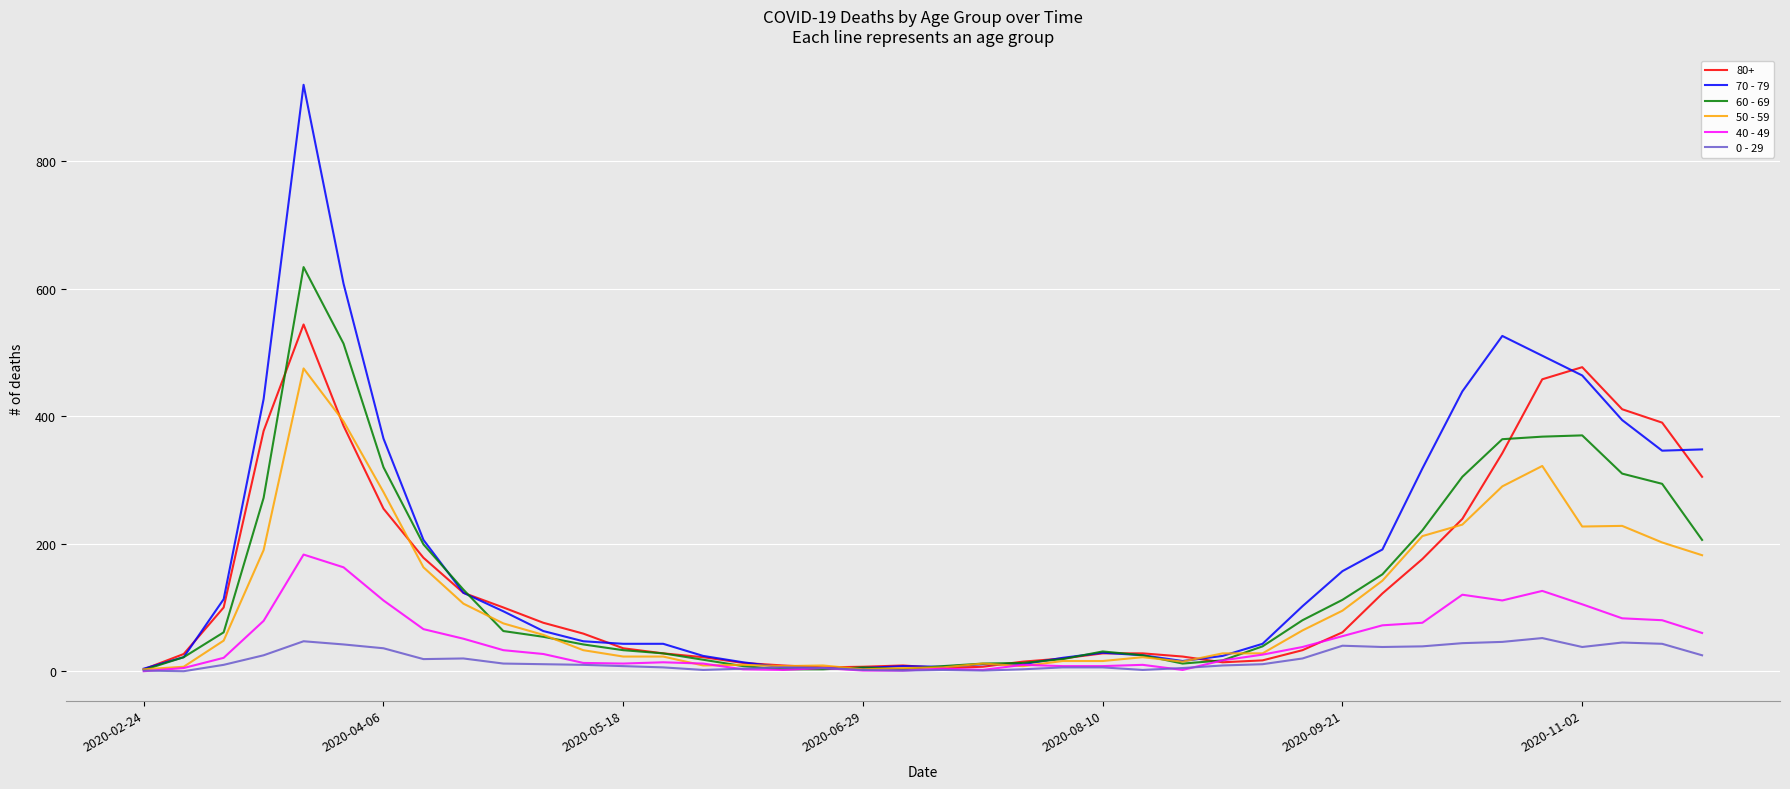

Is this an area chart (filled region under the line)?

No